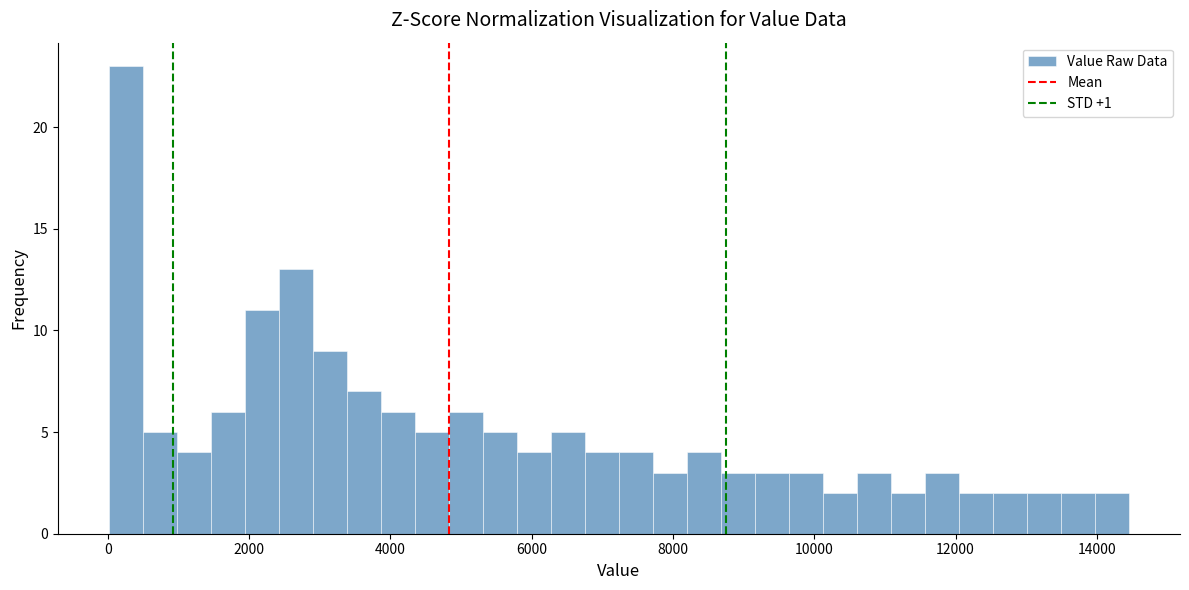

Read against the x-axis, roughly where is the centre of the tallest bar?

200